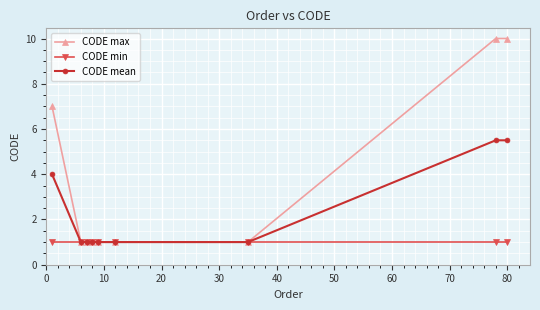

At how many categories does at least one series exceed 3?

3